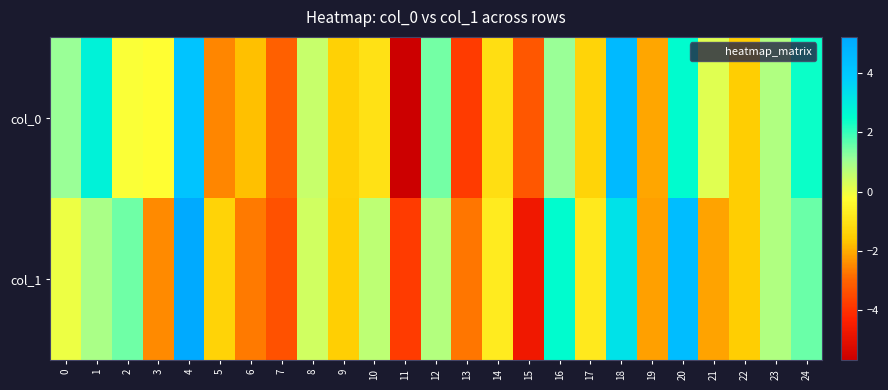

Reading right to left, extract all data points from this chart.

row_0: 24=2.4	23=0.8	22=-1.5	21=0.2	20=2.6	19=-2.1	18=4.6	17=-1.3	16=1.1	15=-3.2	14=-1.1	13=-3.8	12=1.4	11=-5.7	10=-1.0	9=-1.5	8=0.5	7=-3.1	6=-1.7	5=-2.5	4=4.1	3=-0.3	2=-0.2	1=2.8	0=1.1
row_1: 24=1.5	23=0.8	22=-1.5	21=-2.1	20=4.4	19=-2.2	18=3.2	17=-0.8	16=2.6	15=-4.7	14=-0.8	13=-2.7	12=0.7	11=-3.8	10=0.7	9=-1.5	8=0.4	7=-3.3	6=-2.7	5=-1.4	4=5.2	3=-2.5	2=1.5	1=0.9	0=0.0